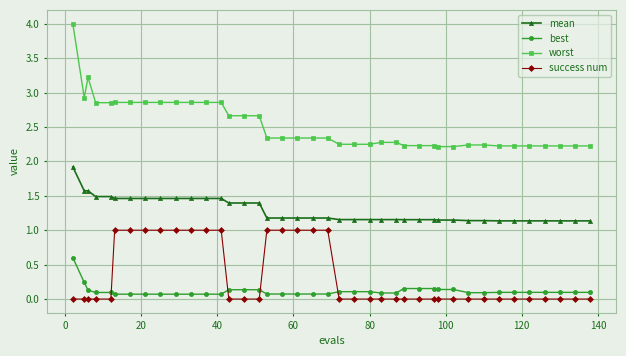

Which series ends up on top after the final intersection of success num and best?

best